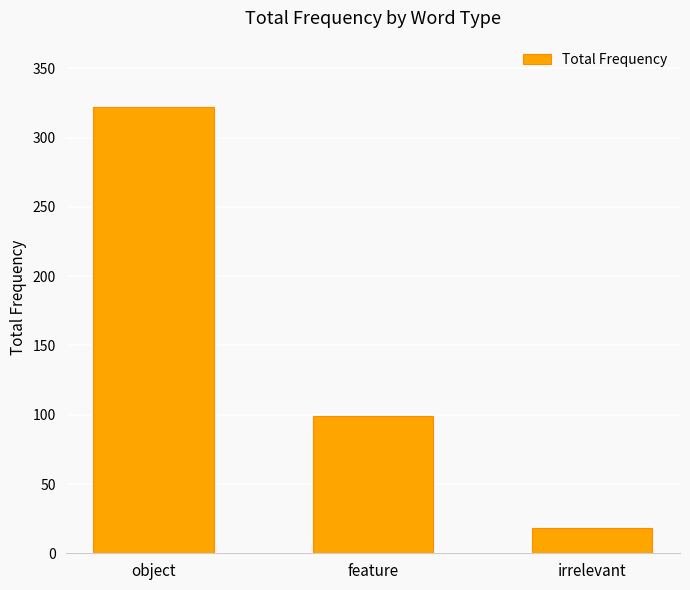

List the labels in order of value, largest first.

object, feature, irrelevant